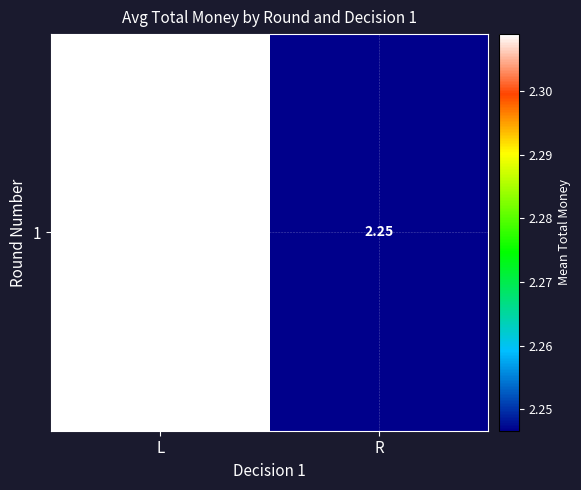

Reading left to right, transcribe all the data shown in this chart.

2.3	2.2